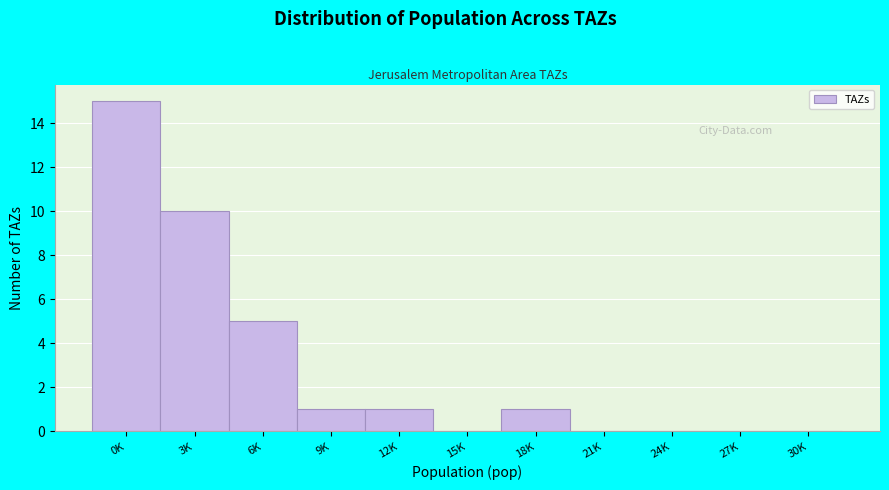

Reading left to right, what are all the values shown in this chart?

0K=15	3K=10	6K=5	9K=1	12K=1	15K=0	18K=1	21K=0	24K=0	27K=0	30K=0